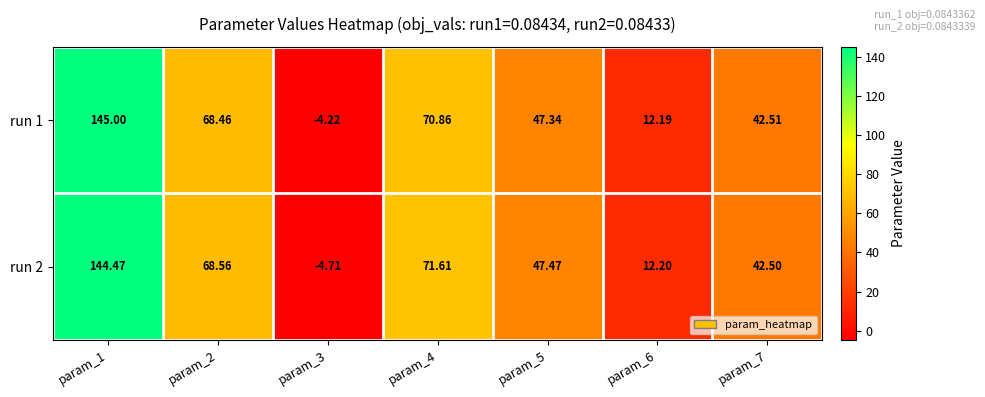

How many values in the run 2 series exceed 47?

4